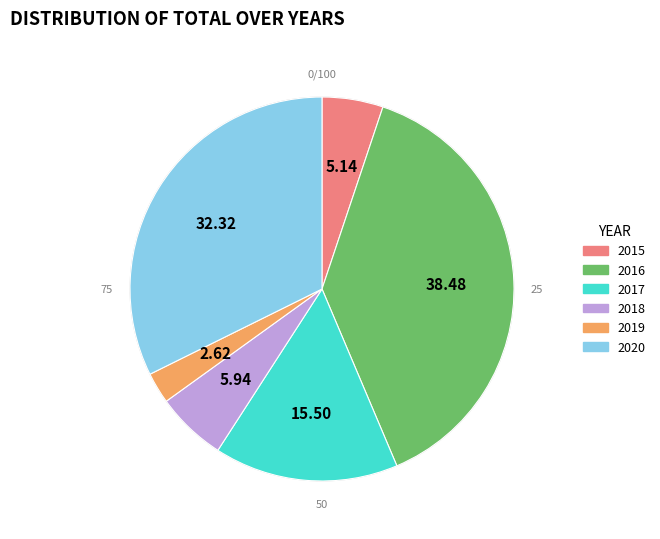

Which has a higher value, 2018 or 2016?

2016